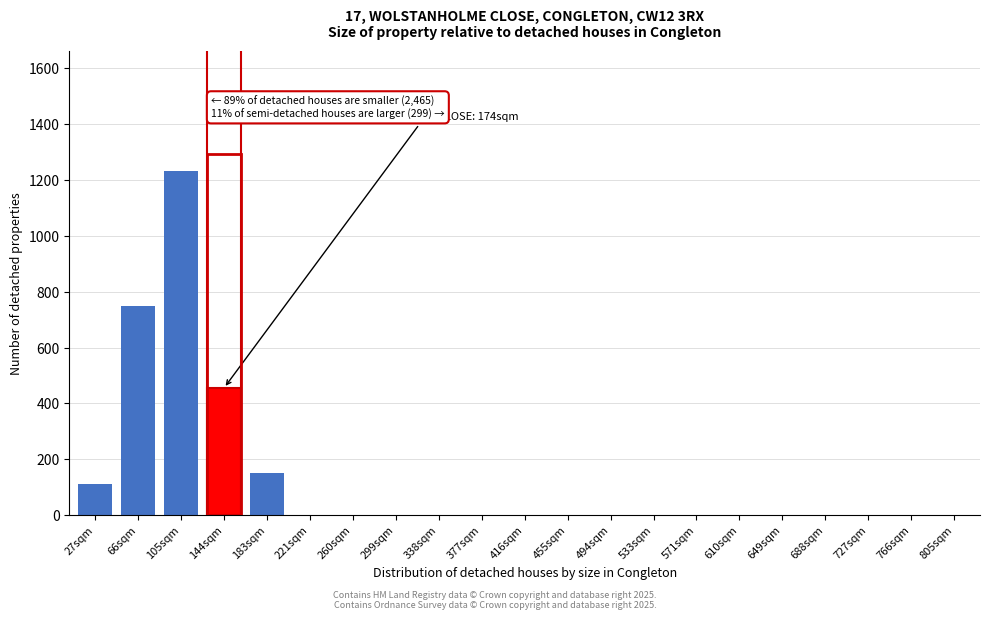

Reading left to right, what are all the values shown in this chart?

27sqm=113	66sqm=748	105sqm=1232	144sqm=455	183sqm=152	221sqm=0	260sqm=0	299sqm=0	338sqm=0	377sqm=0	416sqm=0	455sqm=0	494sqm=0	533sqm=0	571sqm=0	610sqm=0	649sqm=0	688sqm=0	727sqm=0	766sqm=0	805sqm=0